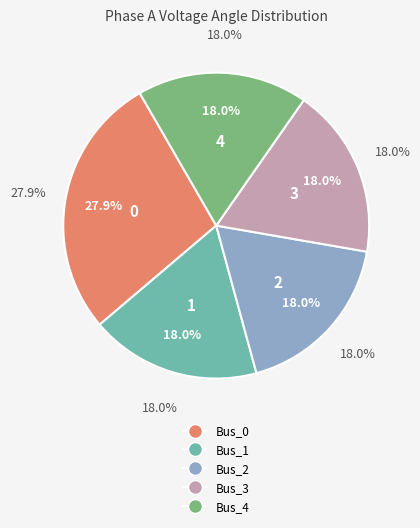

Which slice is the largest?

Bus_0